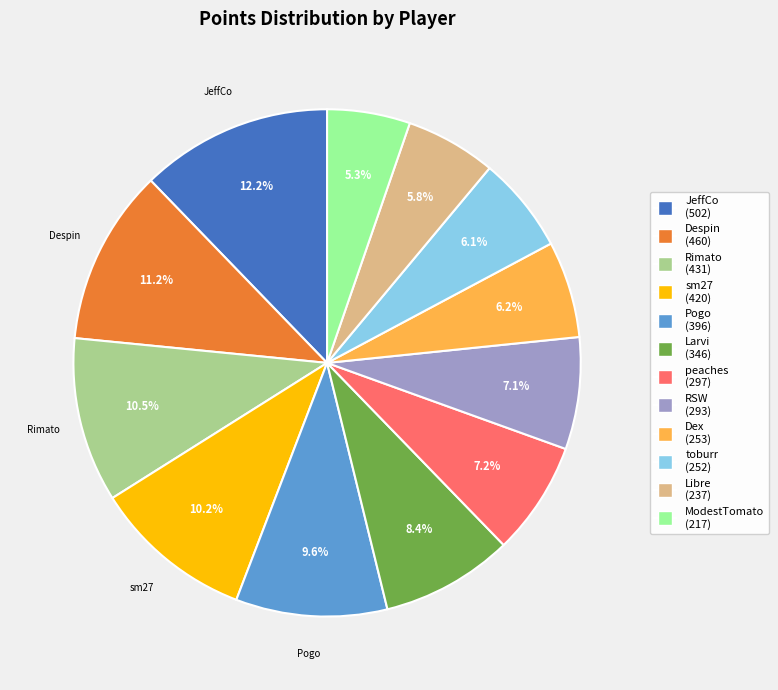

Is there a majority slice in this chart?

No